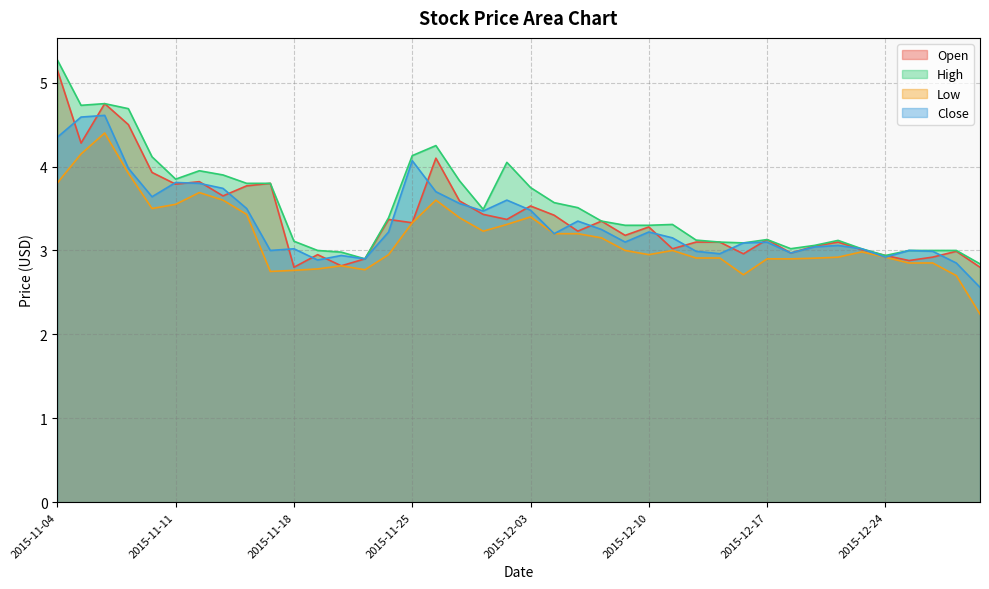

Rank the categories by Close value from lowest to highest.

2015-12-31, 2015-12-30, 2015-11-19, 2015-11-23, 2015-12-24, 2015-11-20, 2015-12-15, 2015-12-18, 2015-12-14, 2015-12-29, 2015-11-17, 2015-12-28, 2015-11-18, 2015-12-23, 2015-12-21, 2015-12-22, 2015-12-16, 2015-12-17, 2015-12-09, 2015-12-11, 2015-12-04, 2015-11-24, 2015-12-10, 2015-12-08, 2015-12-07, 2015-12-01, 2015-12-03, 2015-11-16, 2015-11-30, 2015-12-02, 2015-11-10, 2015-11-27, 2015-11-13, 2015-11-12, 2015-11-11, 2015-11-09, 2015-11-25, 2015-11-04, 2015-11-05, 2015-11-06